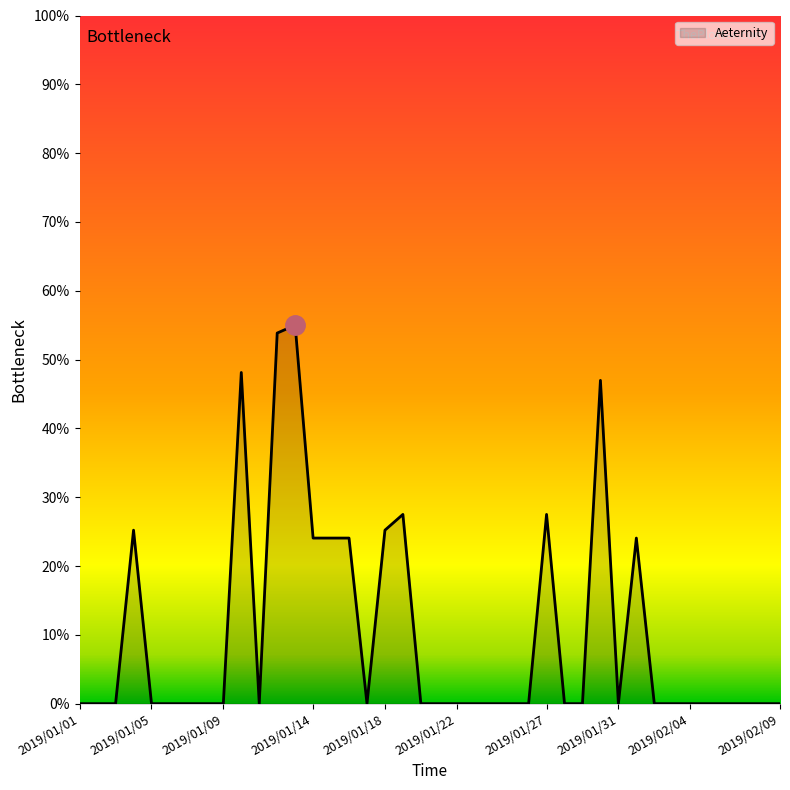

What is the difference between the maximum and second lowest values?

55.0